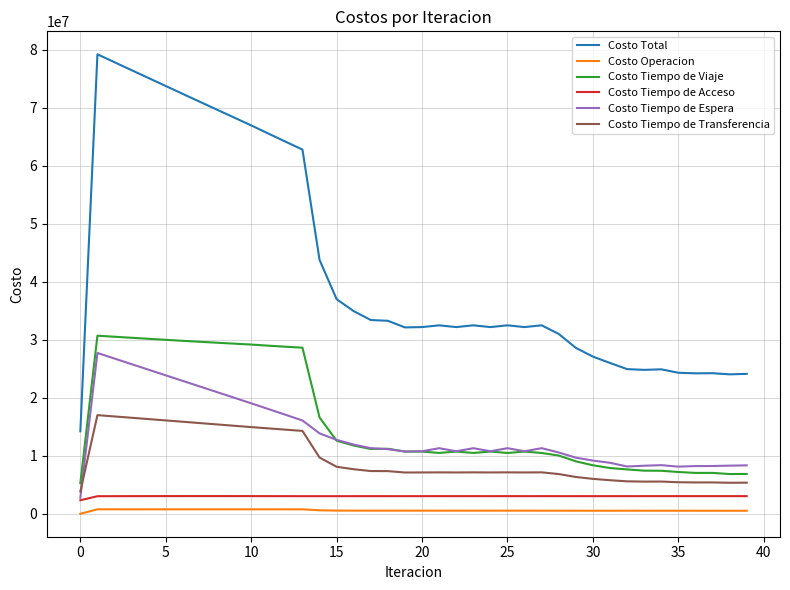

True or false: Costo Tiempo de Acceso and Costo Total intersect in this chart.

False